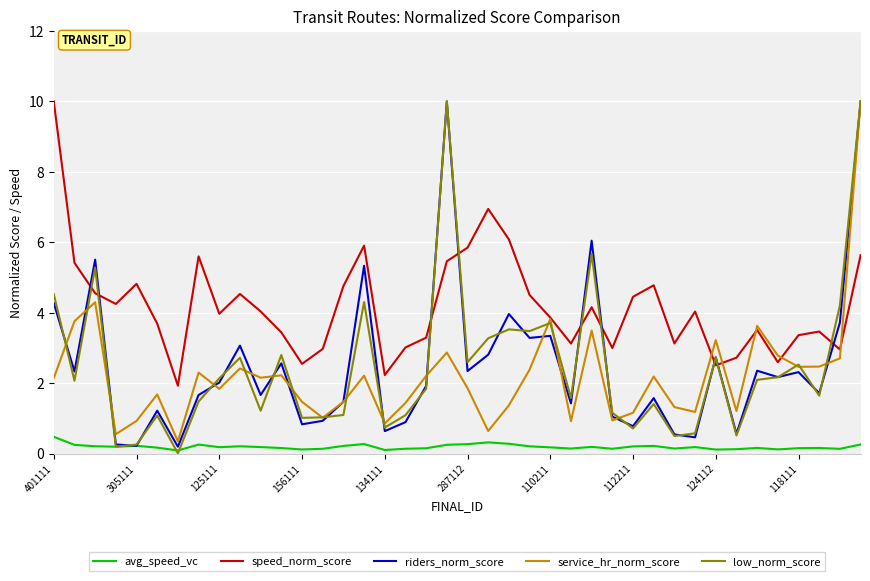

True or false: service_hr_norm_score and avg_speed_vc intersect in this chart.

False